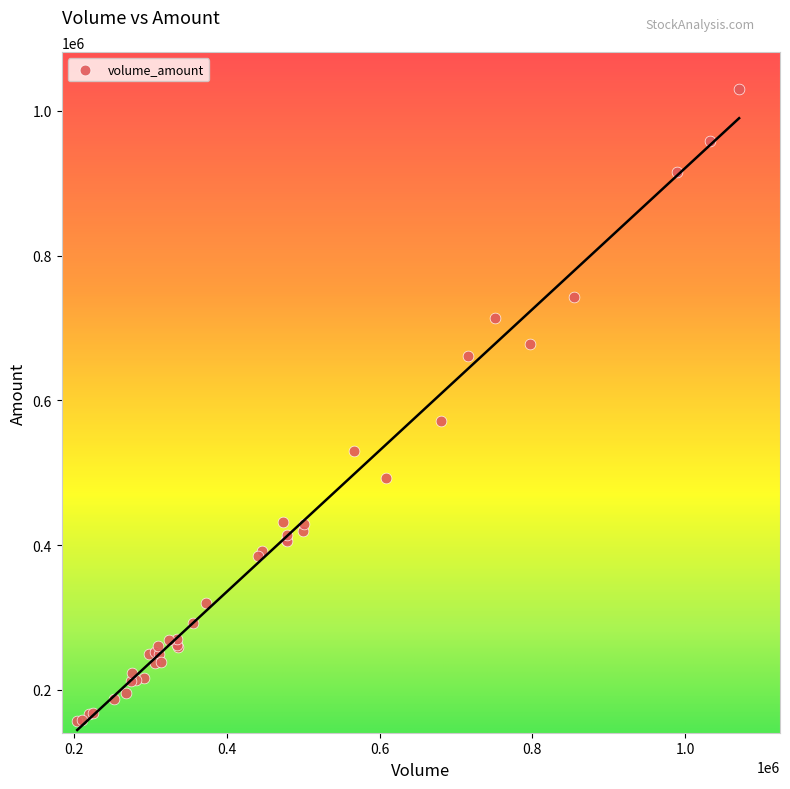

What Y value in the scatter plot is closest to 593140?

572104.4